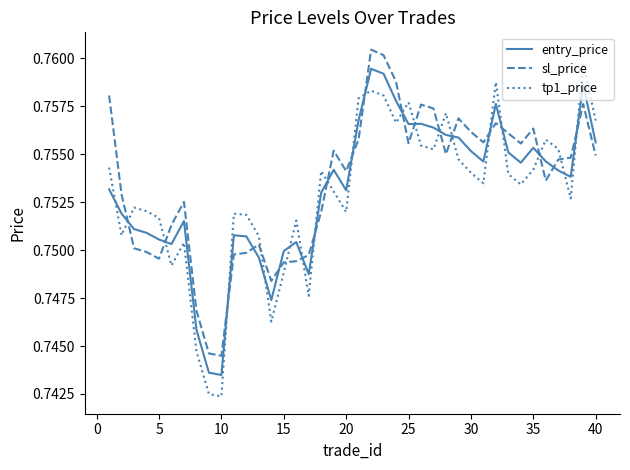

What is the sum of all entry_price values?

30.1